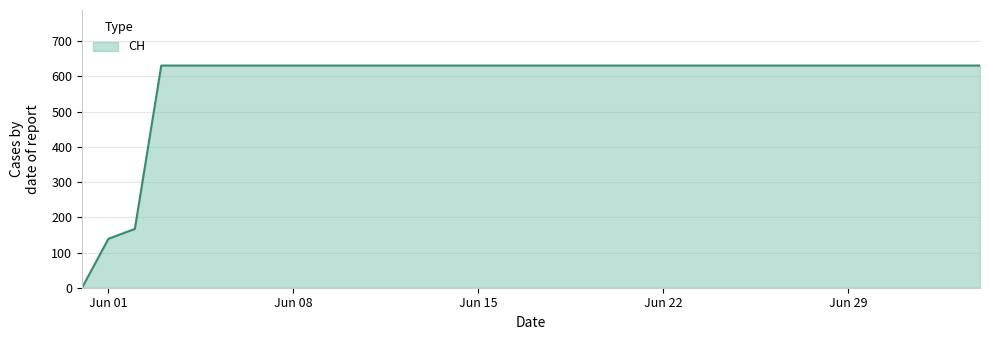

What is the difference between the maximum and minimum values?

631